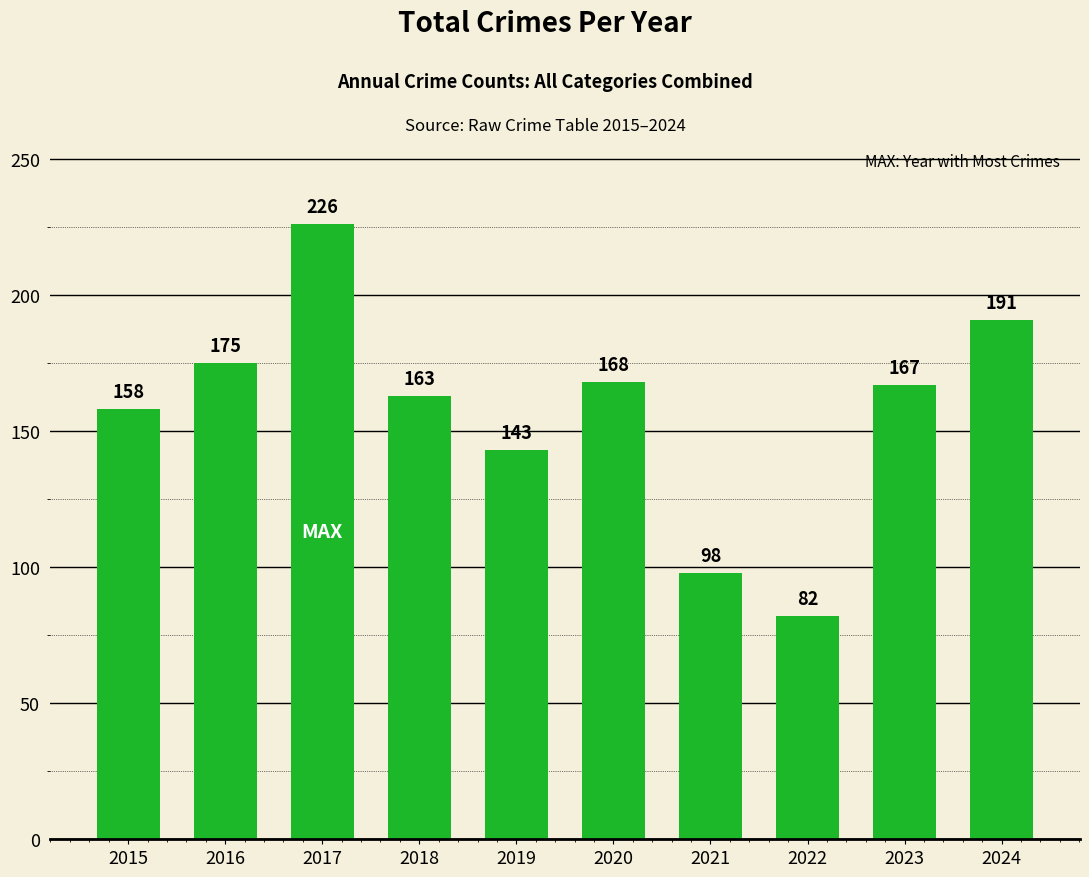

Rank the categories by value from highest to lowest.

2017, 2024, 2016, 2020, 2023, 2018, 2015, 2019, 2021, 2022